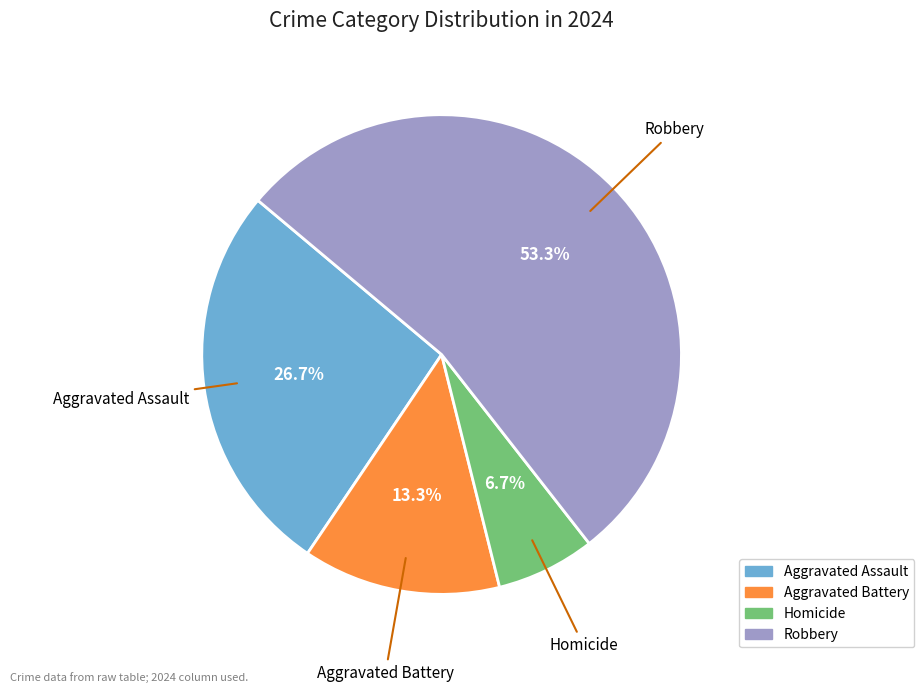

Does Aggravated Assault represent more than half of the total?

No